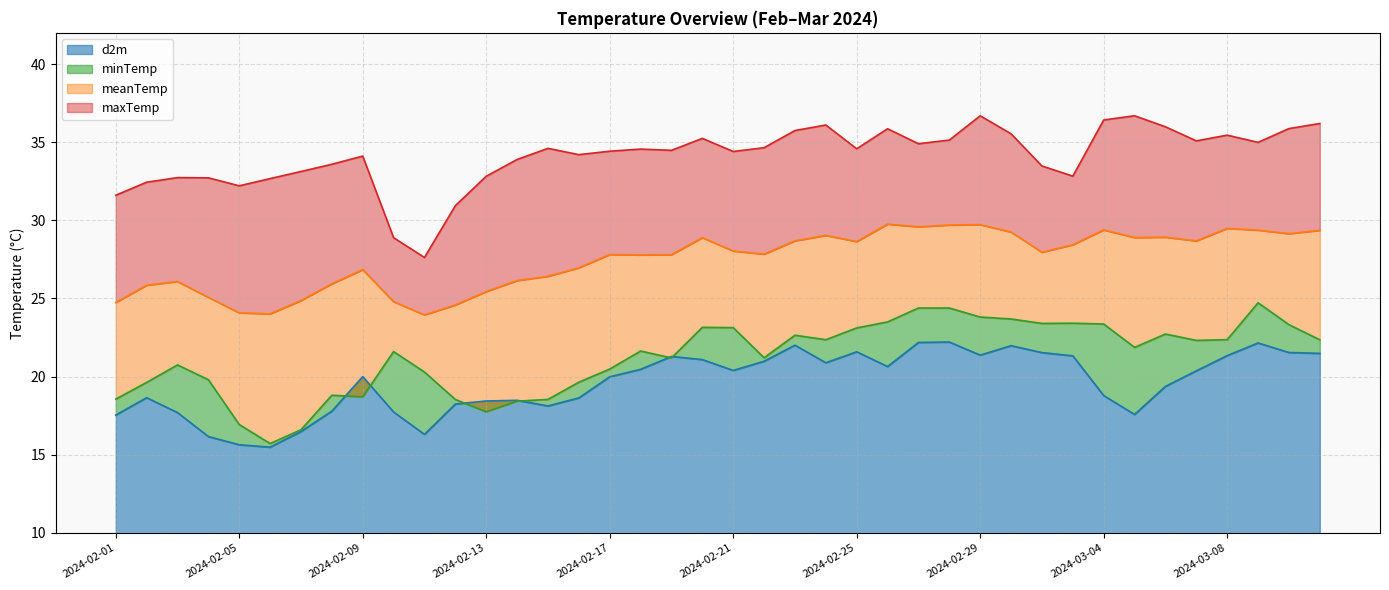

The d2m series shows 17.7 at 2024-02-03. True or false?

True